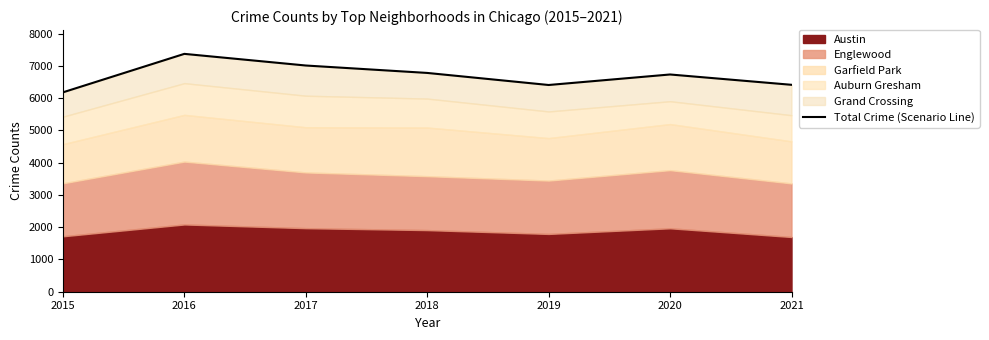

What is the average value?

6701